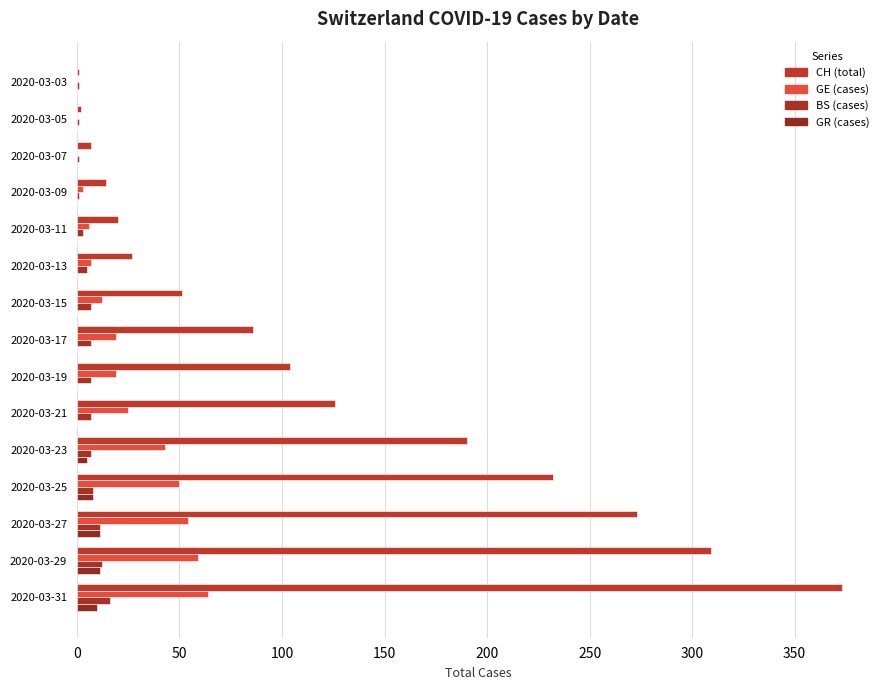

How many categories are shown in the chart?

15